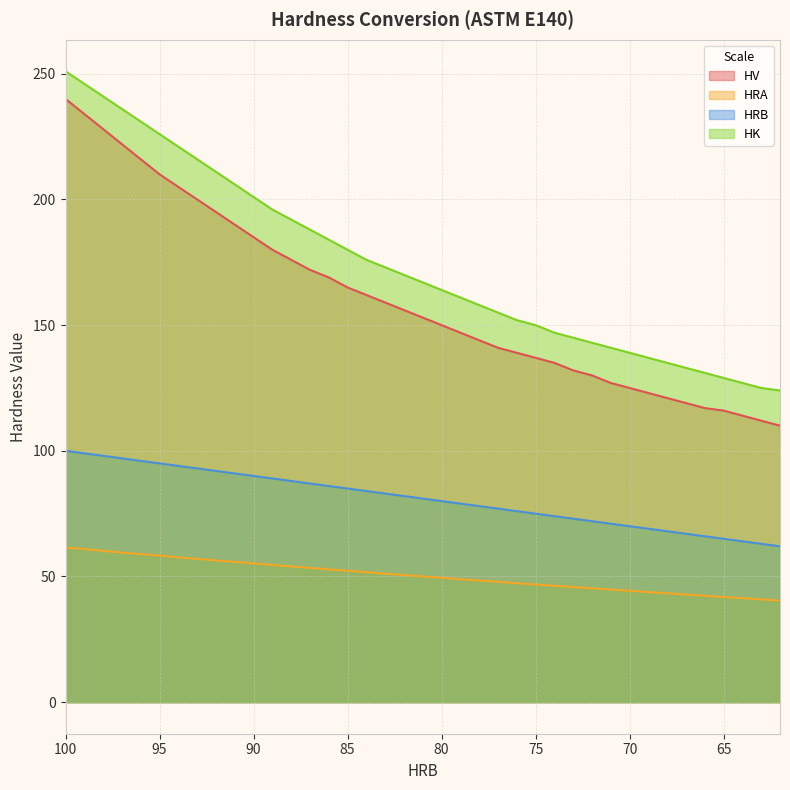

True or false: HV and HRA cross at least once.

False